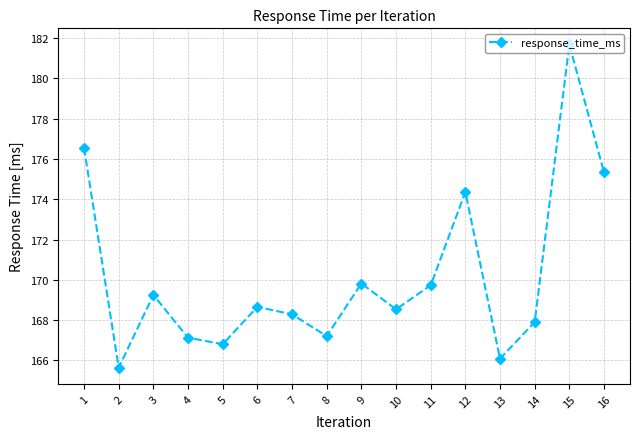

Does the chart display data point markers on the line(s)?

Yes